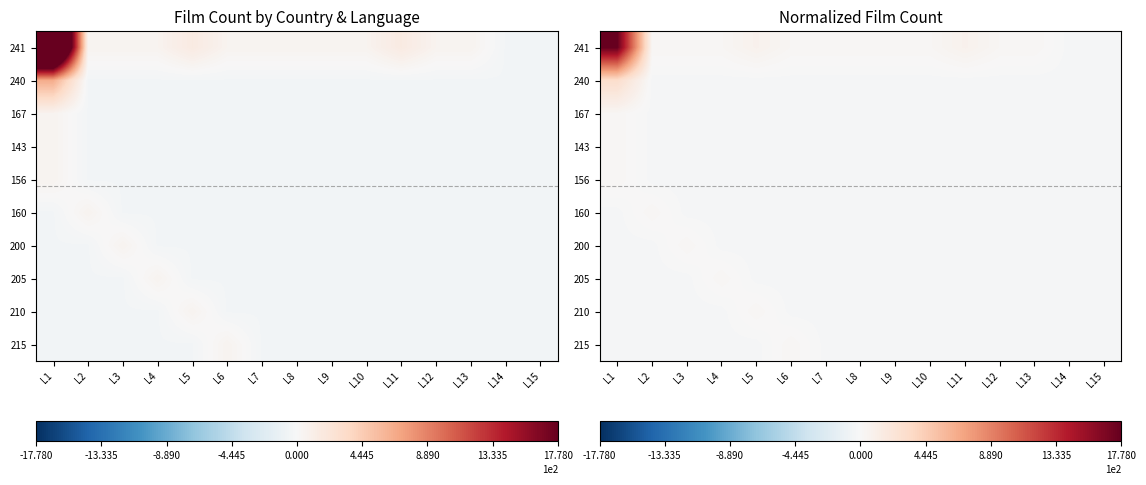

At how many categories does at least one series exceed 14?

1